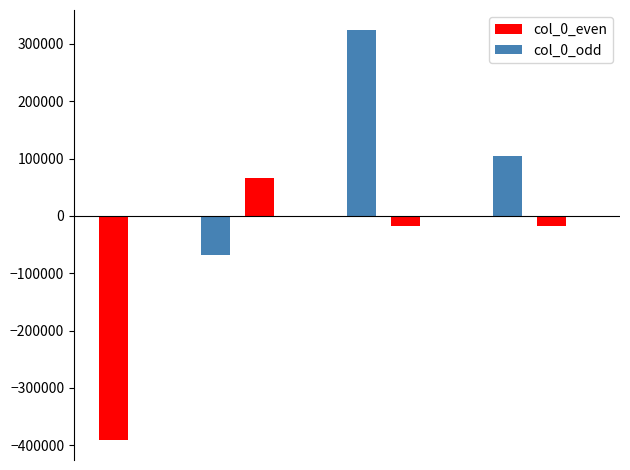

How many groups of bars are there?

7